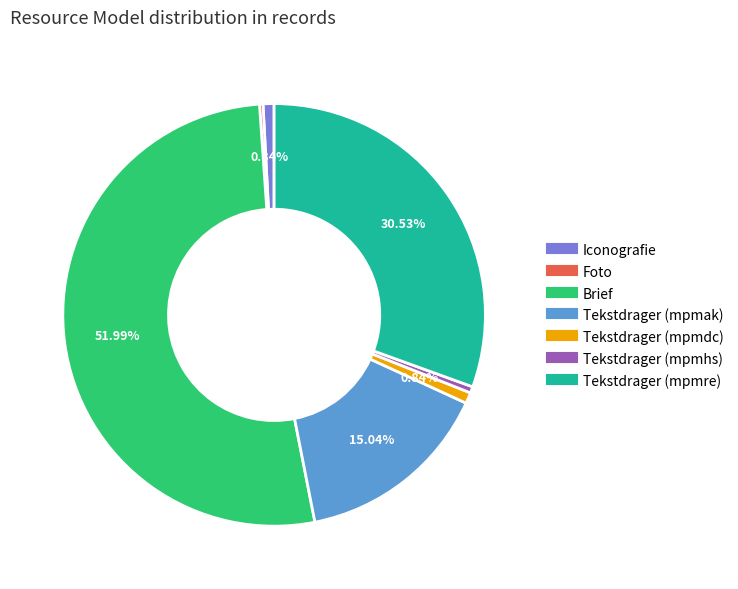

Do Iconografie and Tekstdrager (mpmdc) together represent more than half of the pie?

No